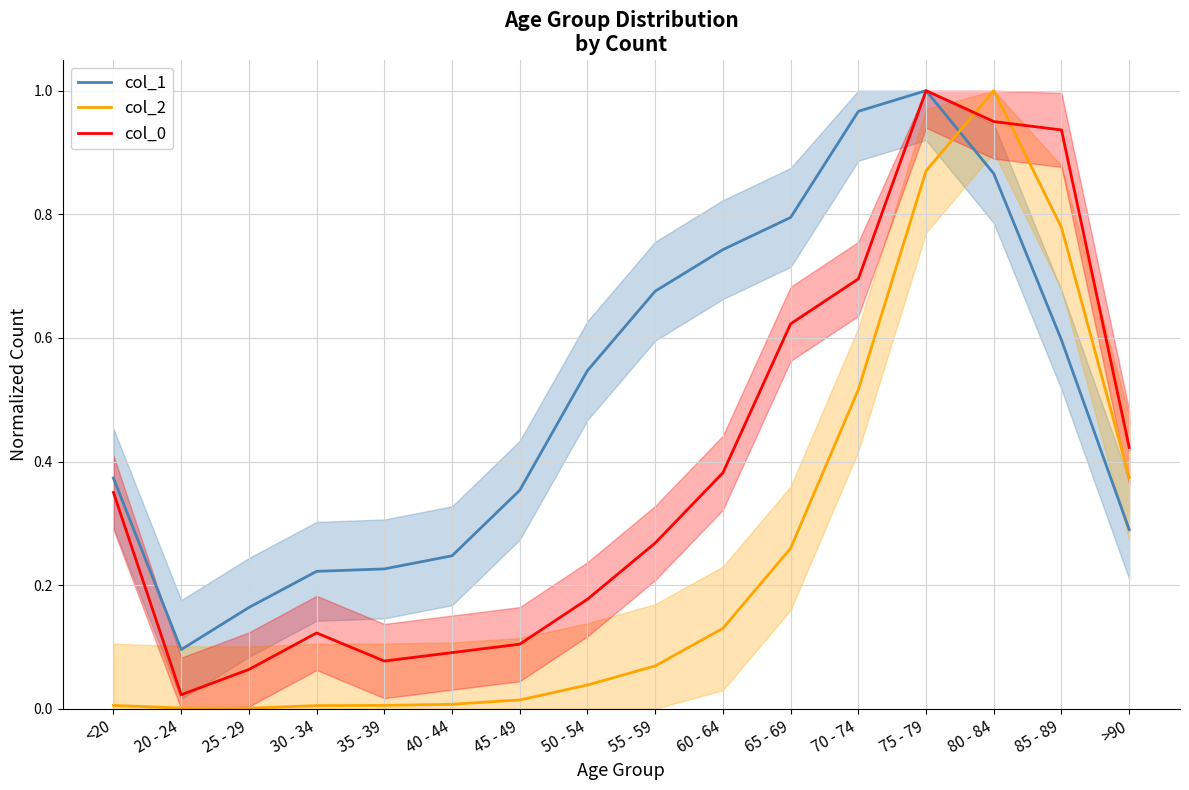

Where is col_2 nearest to the value 0?

25 - 29